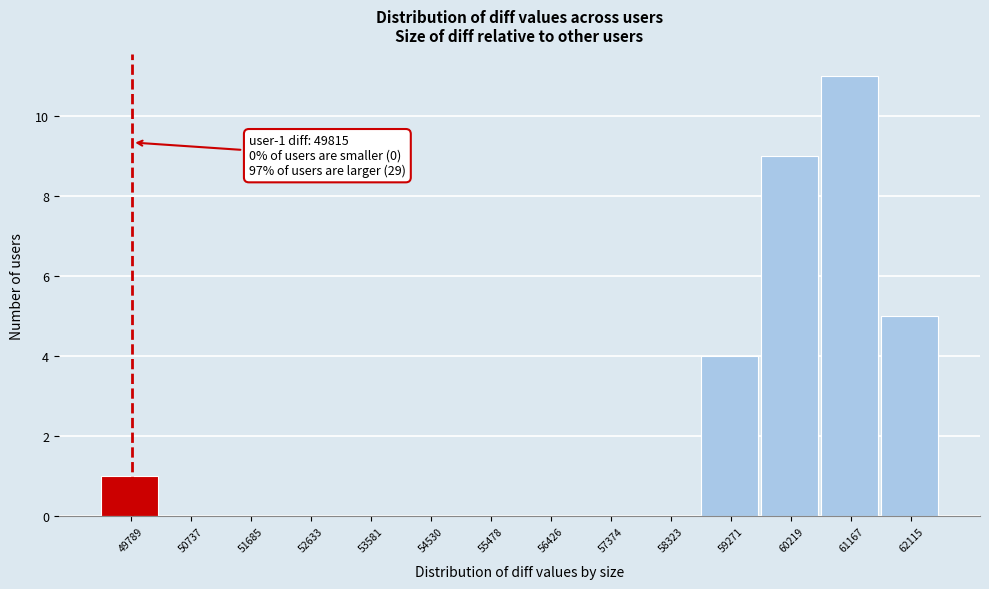

Over which range of the x-axis is the bar tallest?

60700 to 61600